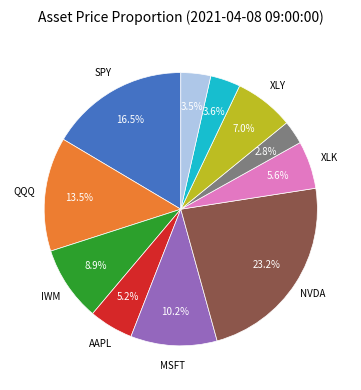

How many slices are in this pie chart?

11